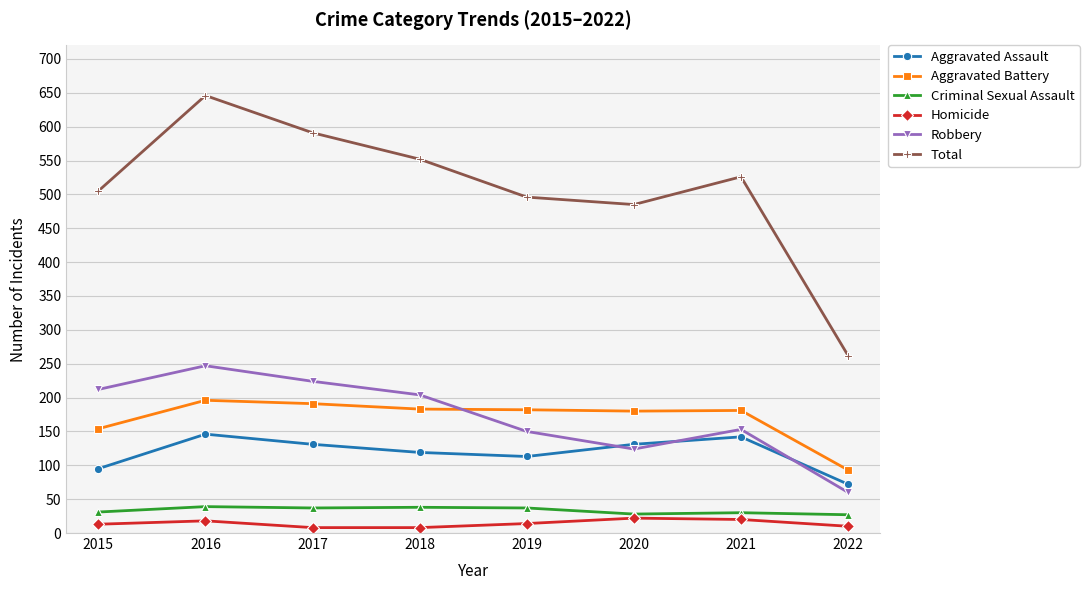

At how many categories does at least one series exceed 611?

1